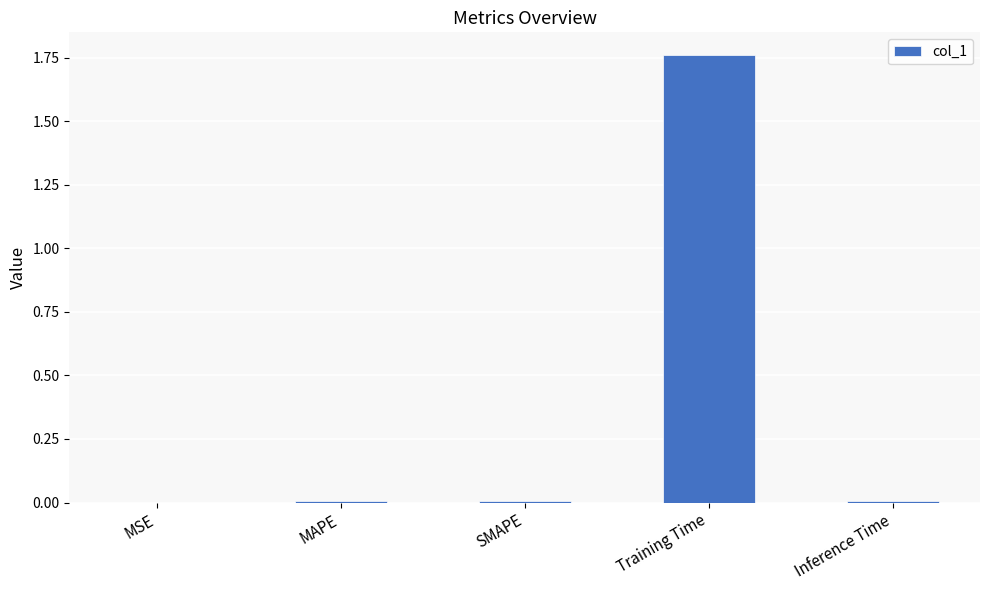

Which label corresponds to the largest value in the chart?

Training Time